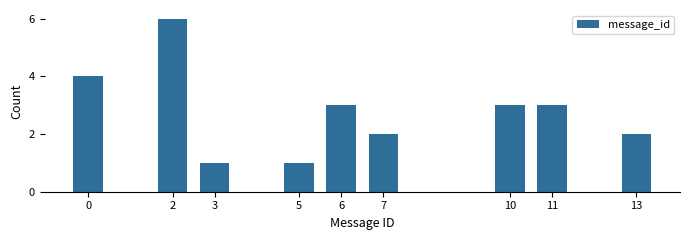

Reading right to left, transcribe all the data shown in this chart.

13=2	11=3	10=3	7=2	6=3	5=1	3=1	2=6	0=4